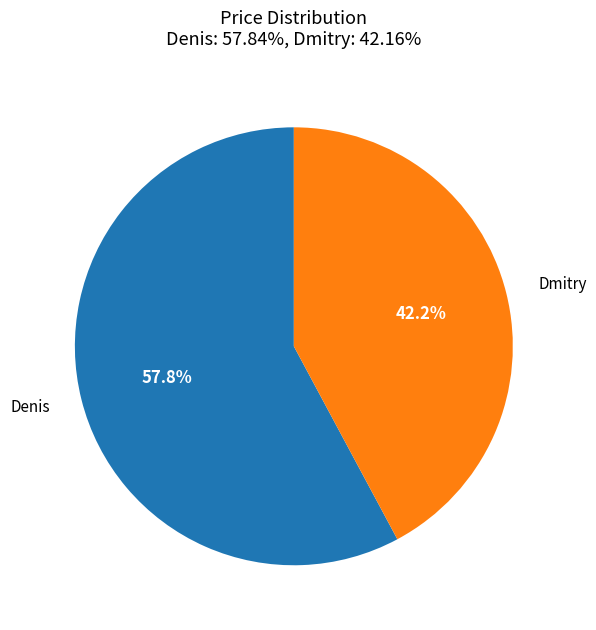

How many slices are in this pie chart?

2